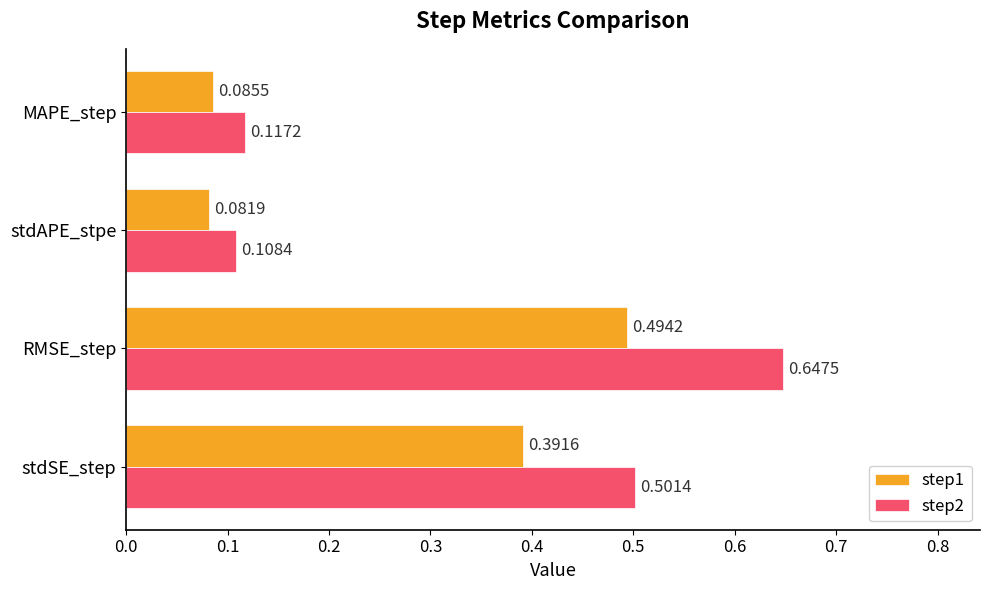

How many step1 values are between 0 and 1?

4